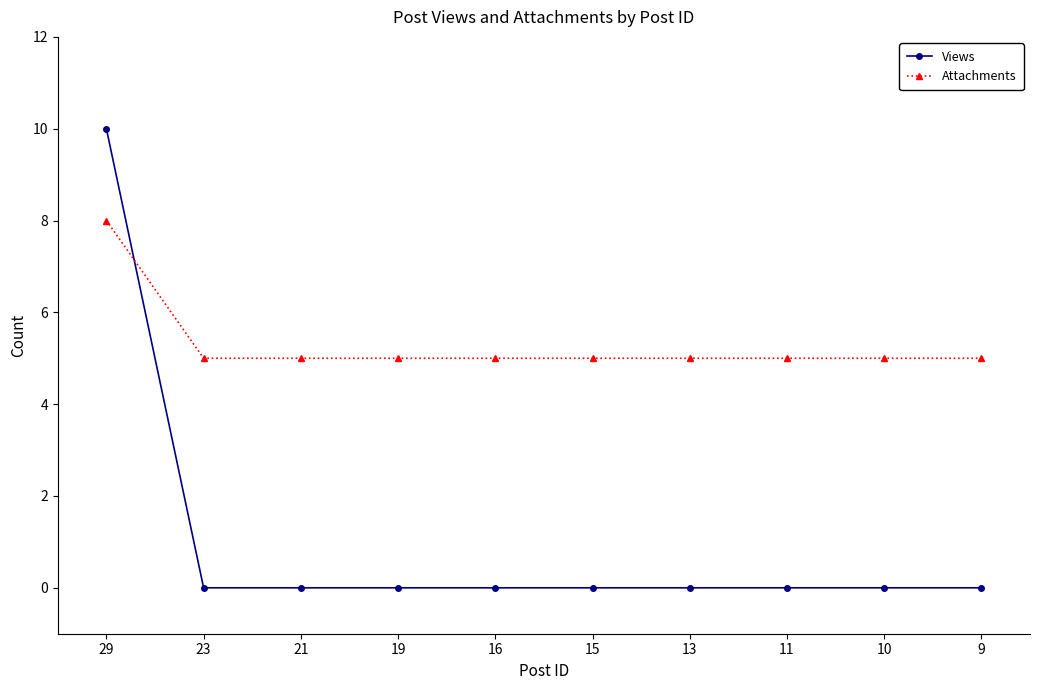

How many Views values are between 0 and 1?

9